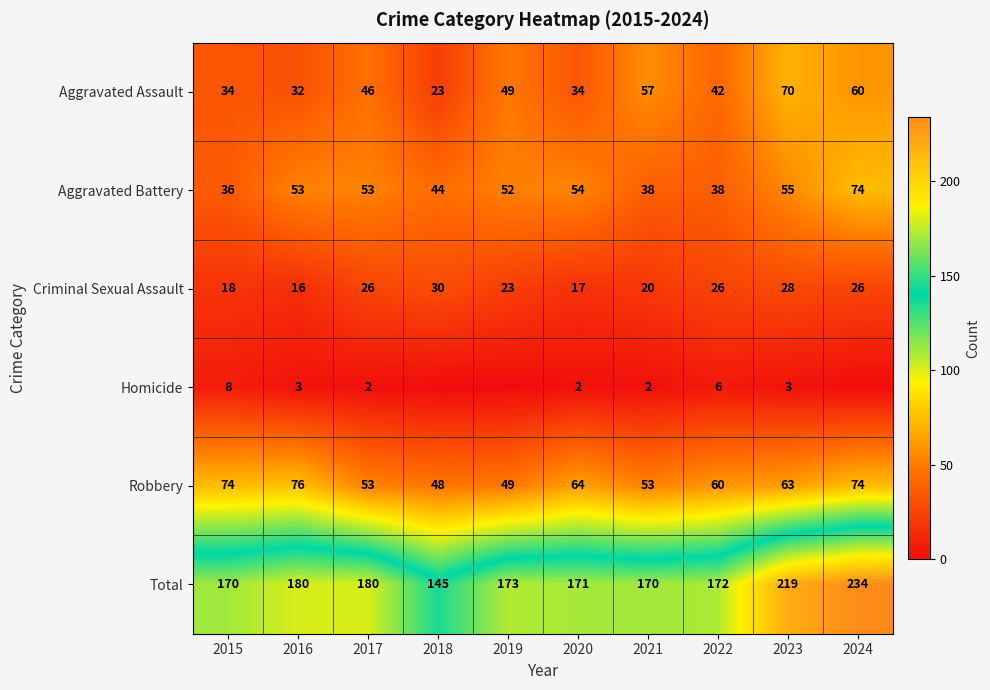

What is the greatest value displayed?

234